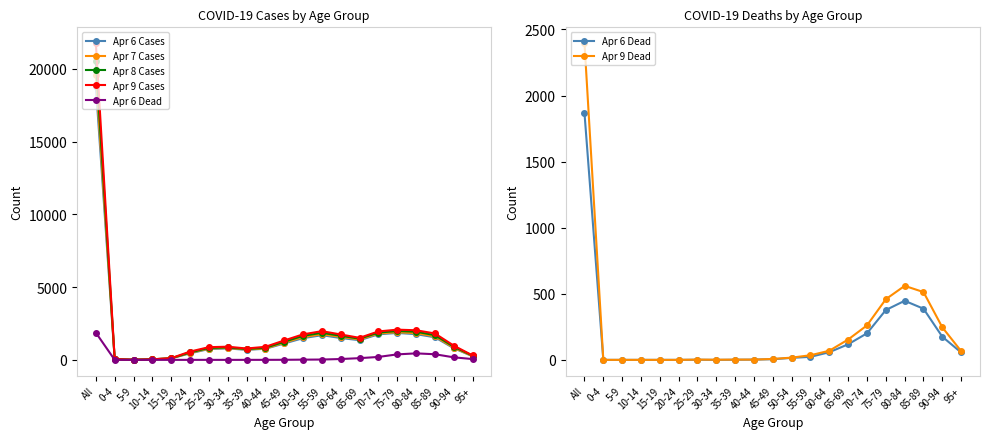

At which label is Apr 9 Dead closest to 1198?

80-84